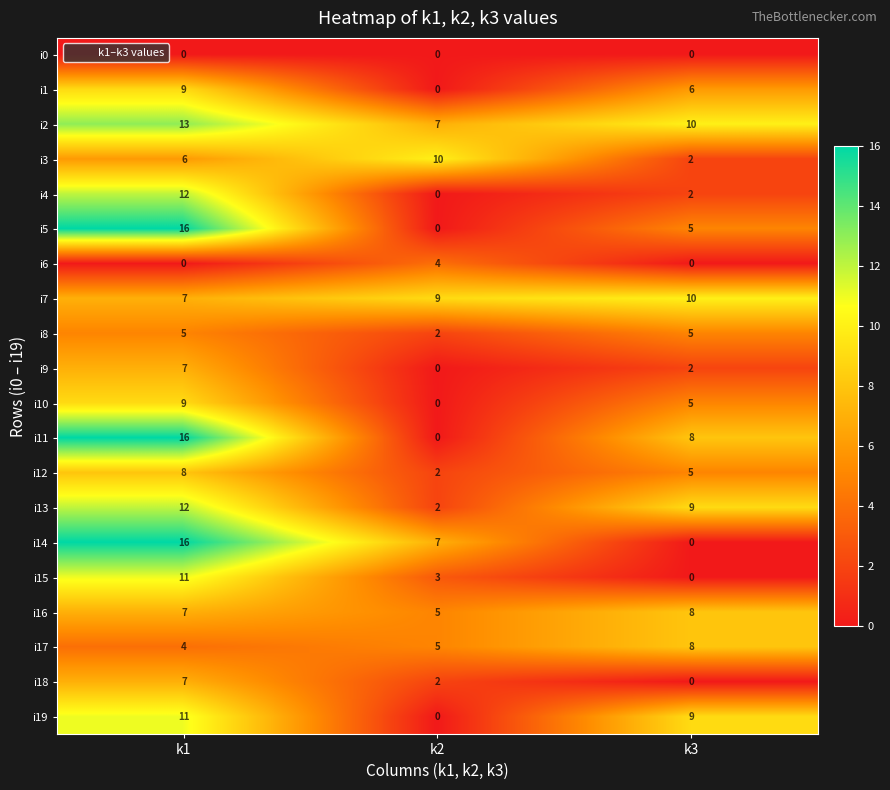

What is the difference between the i8 values at k3 and k2?

3